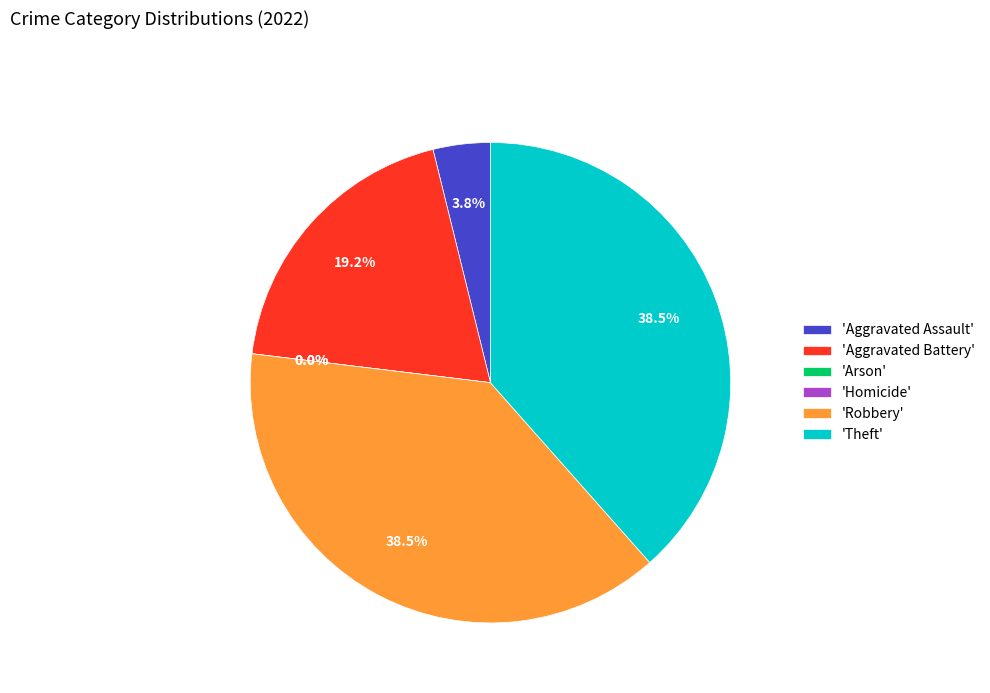

Does Arson account for over 50% of the chart?

No